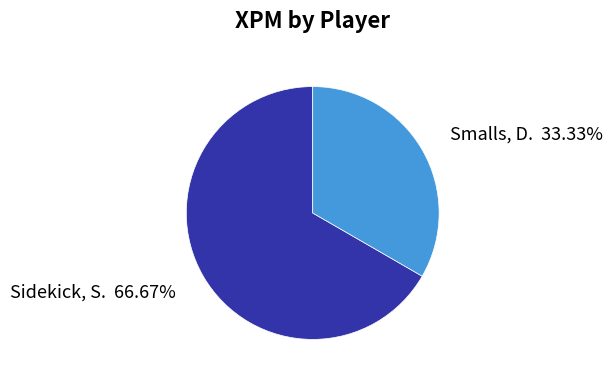

To the nearest percent, what is the combined percentage of Smalls, D. and Sidekick, S.?

100%